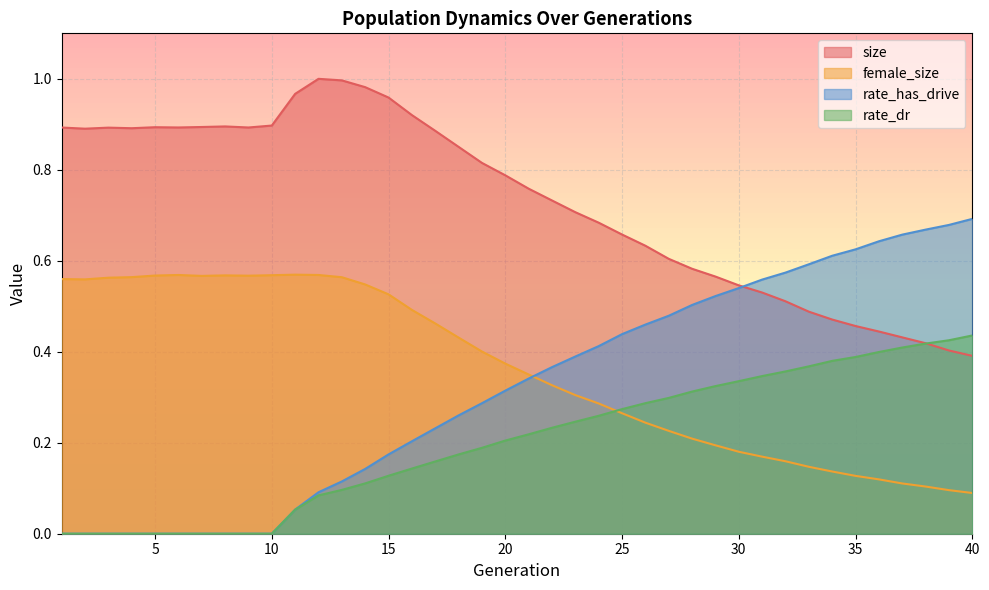

Is it true that rate_has_drive equals 0.6 at 31?

True